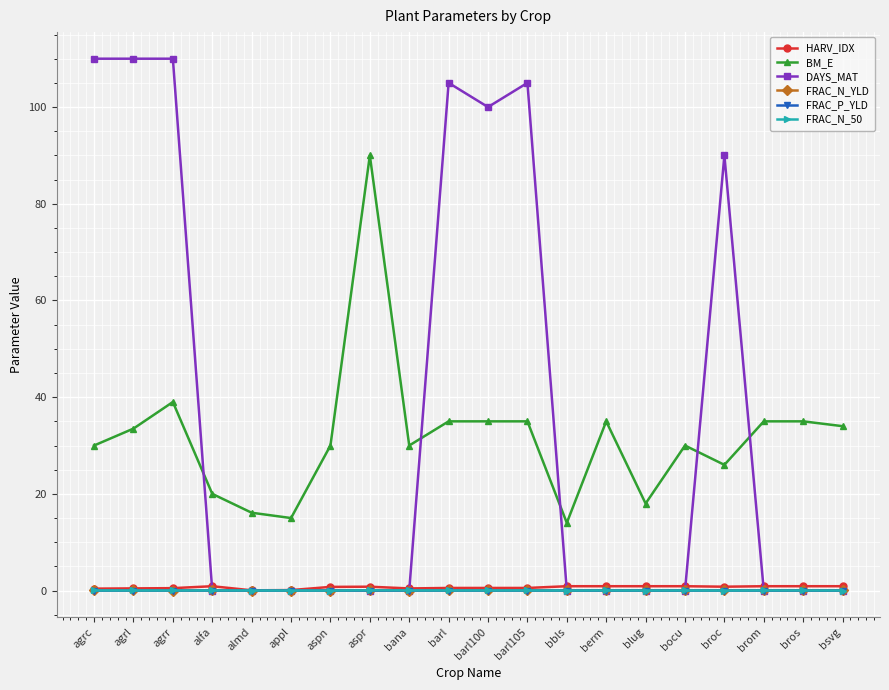

True or false: FRAC_P_YLD and BM_E cross at least once.

False